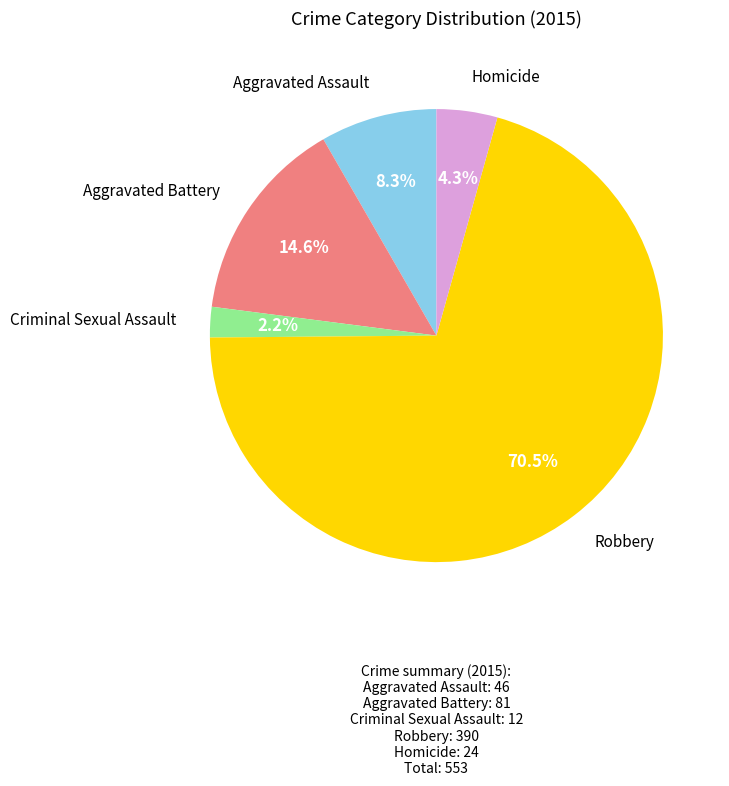

Is there any slice that represents more than half of the pie?

Yes